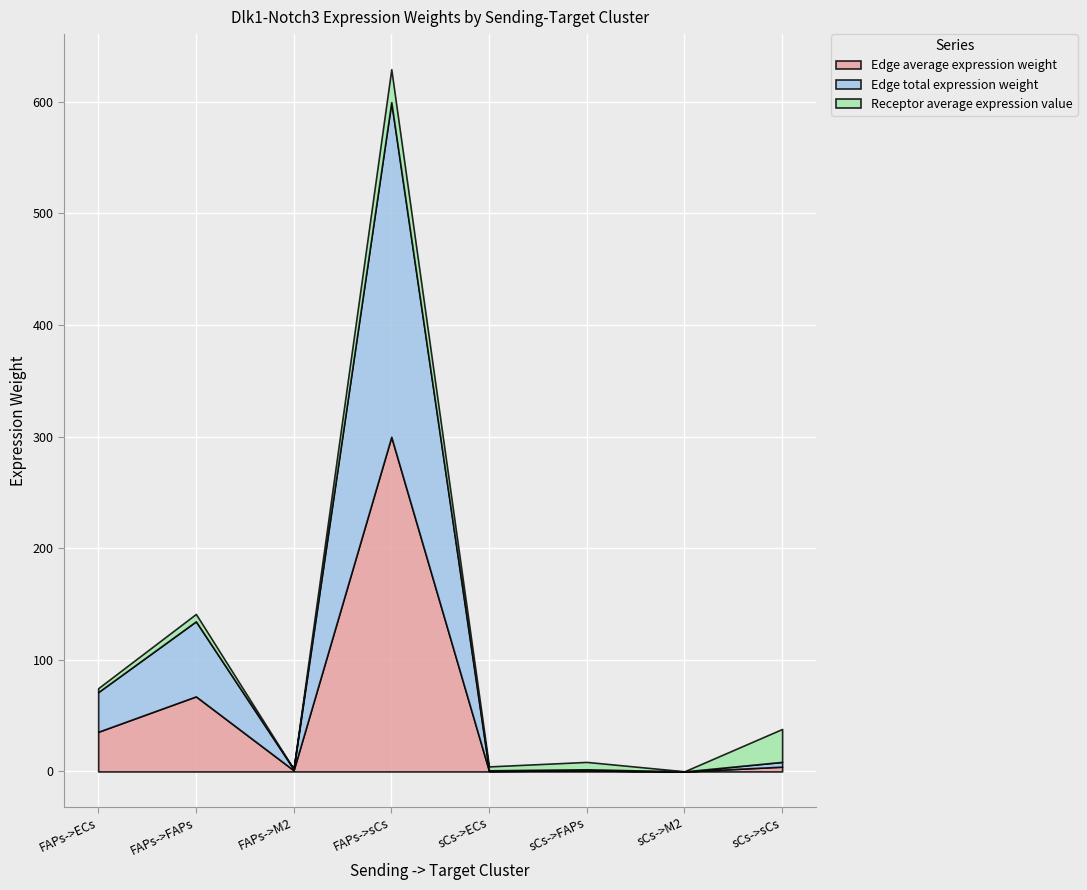

How many lines are shown in the chart?

3